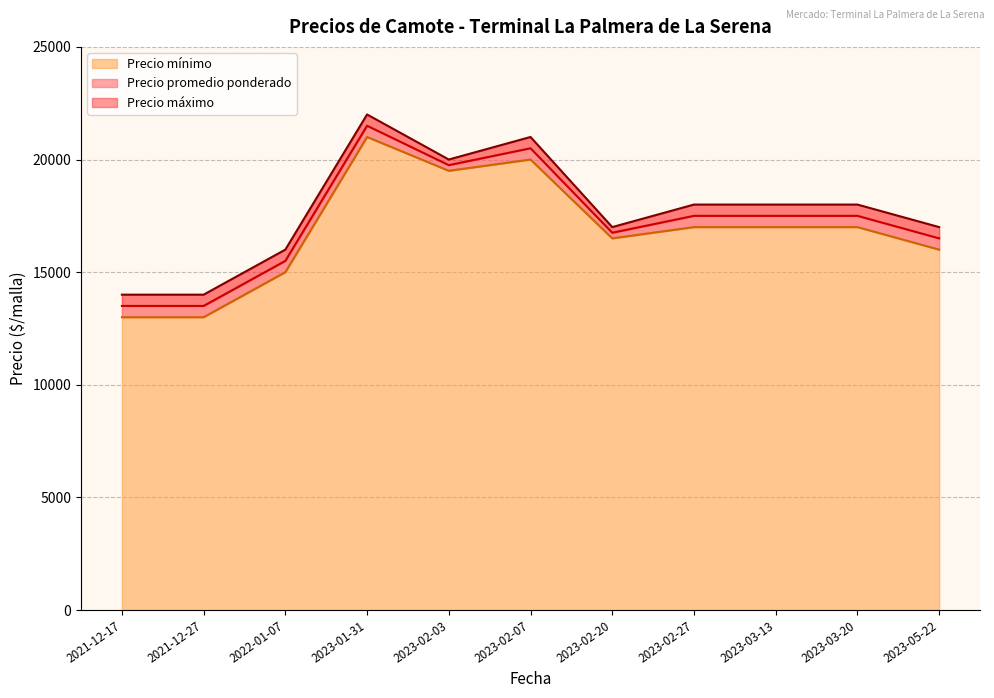

Which series has the widest spread of values?

Precio mínimo